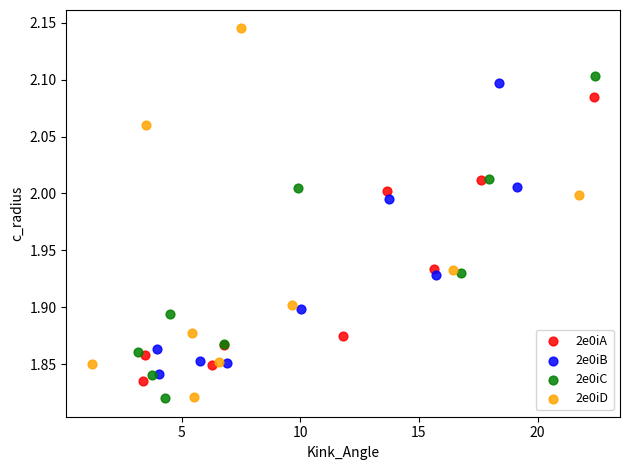

Which series has the largest Y range (max minus min)?

2e0iD